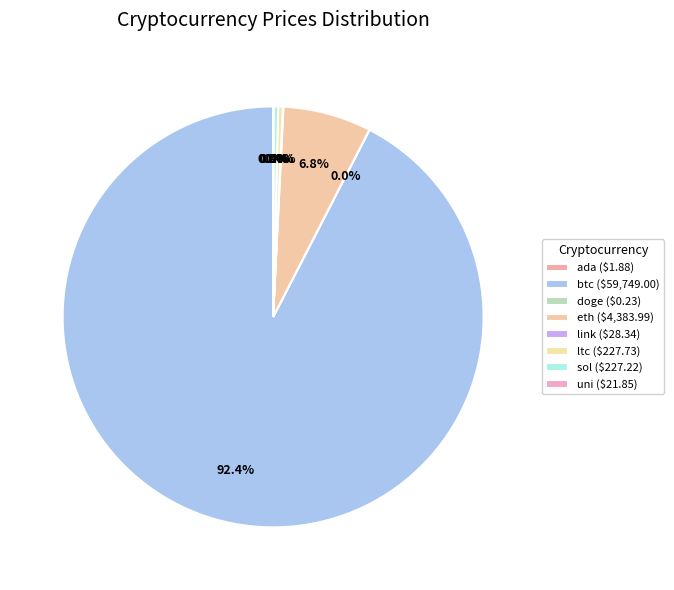

Between sol and uni, which is larger?

sol